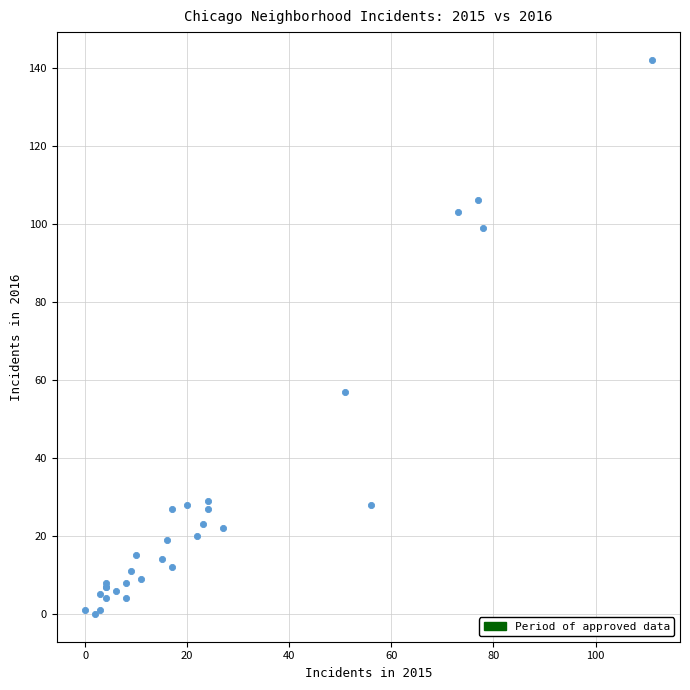

What Y value in the scatter plot is closest to 71?

57